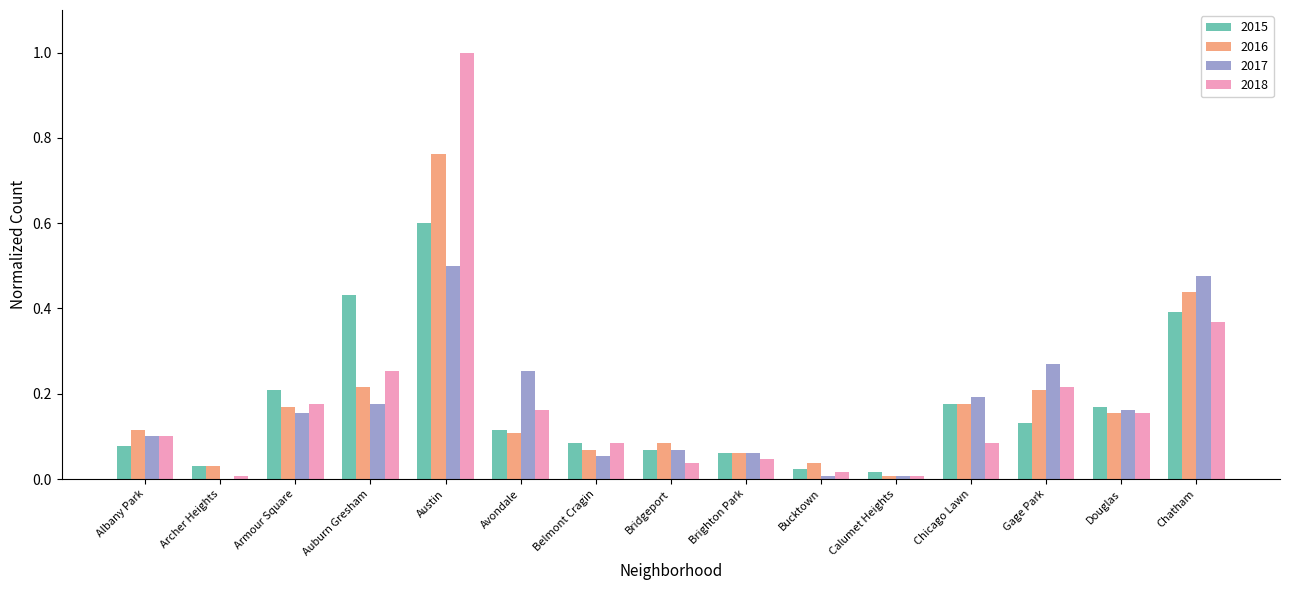

What is the total value across all series at Chatham?

1.7